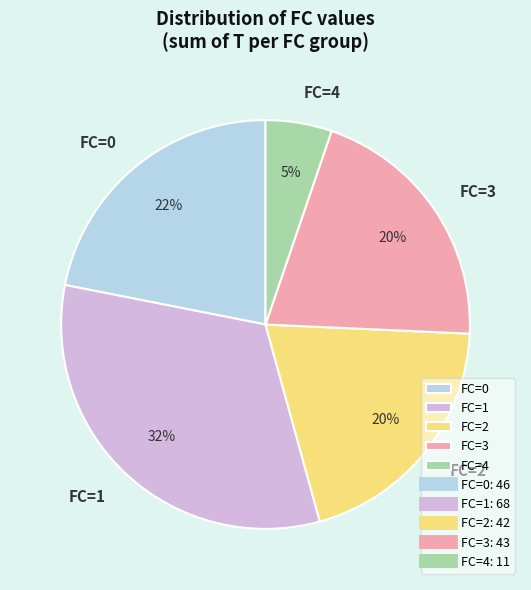

How many slices are in this pie chart?

5